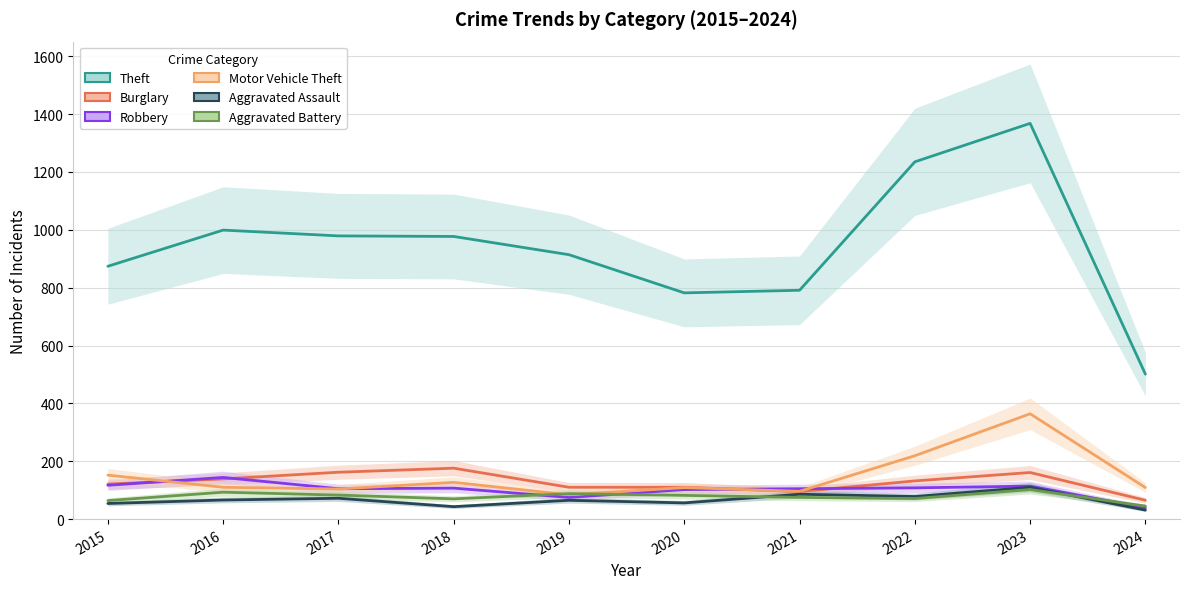

In Motor Vehicle Theft, how many points are higher than both neighbors (excluding endpoints)?

3